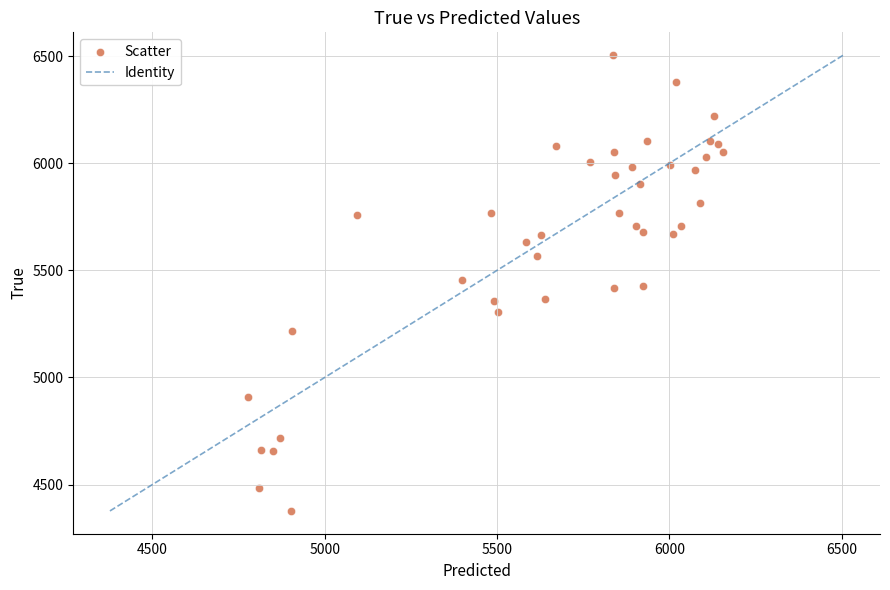

What is the range of Y values (max minus min)?

2128